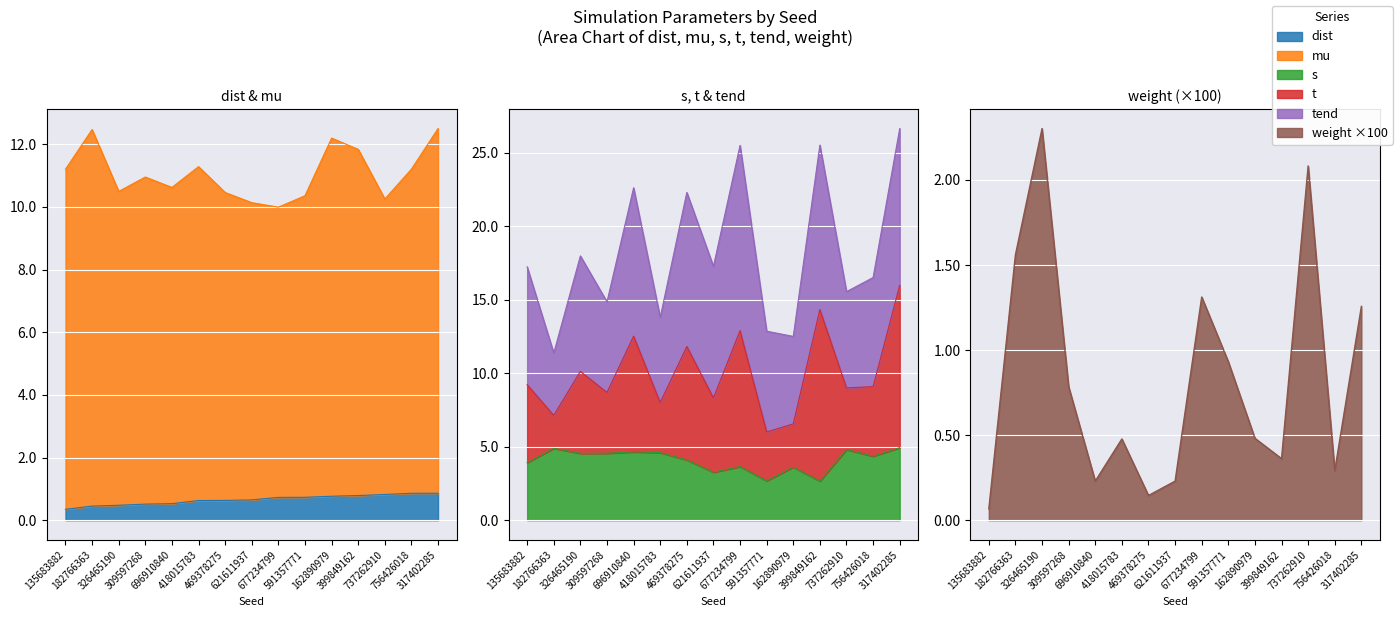

At which label does dist reach its peak?

317402285